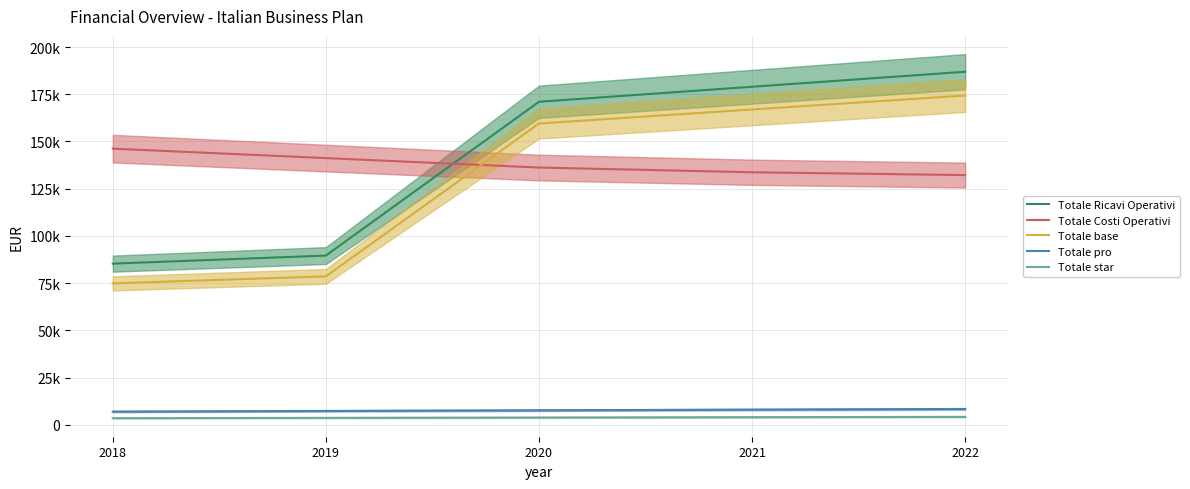

Where is Totale star nearest to the value 3845?

2020